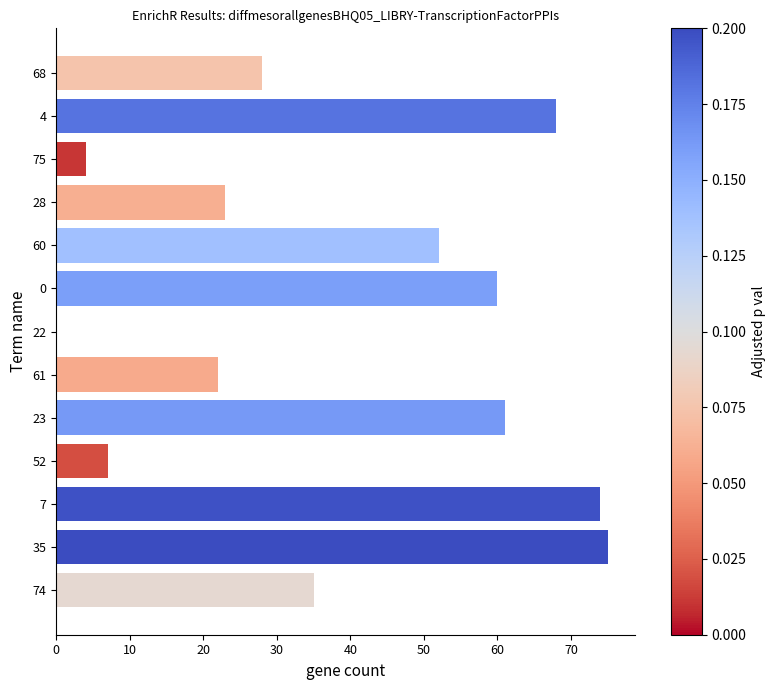

Is it true that the value at 28 is 23?

True